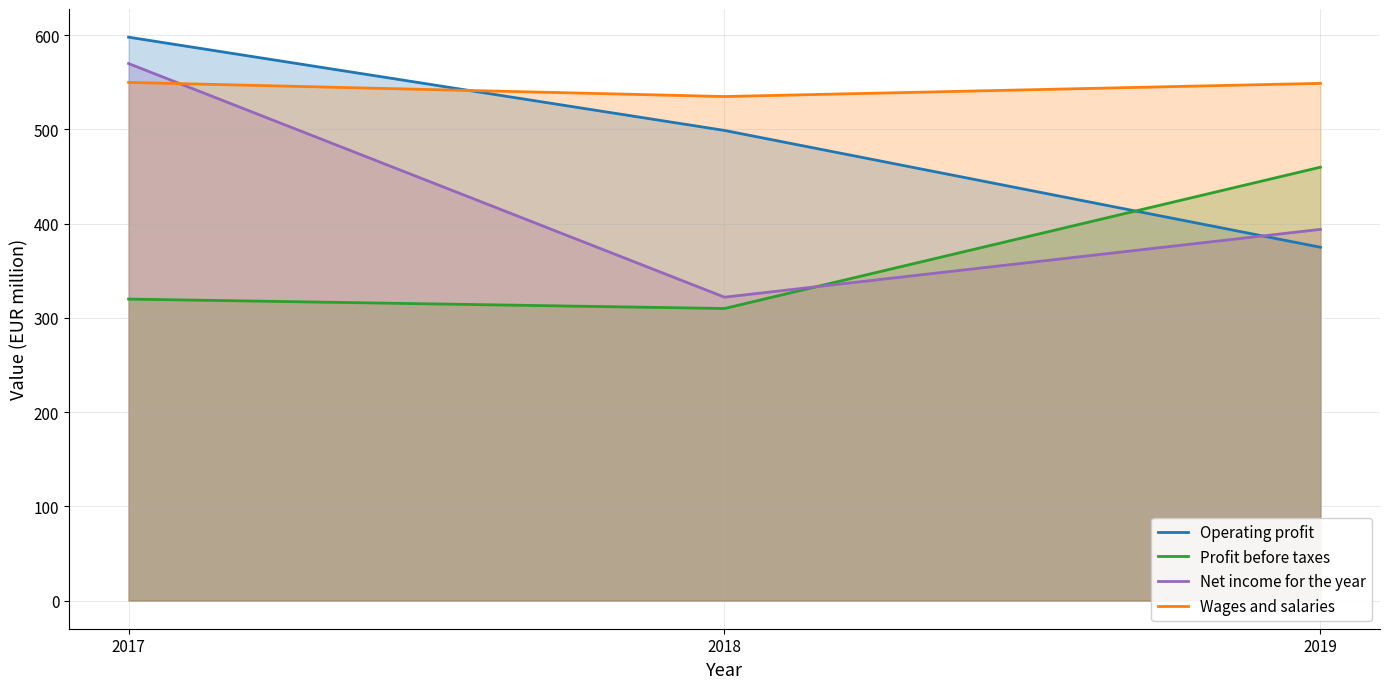

Rank the series by their average value, from highest to lowest.

Wages and salaries, Operating profit, Net income for the year, Profit before taxes